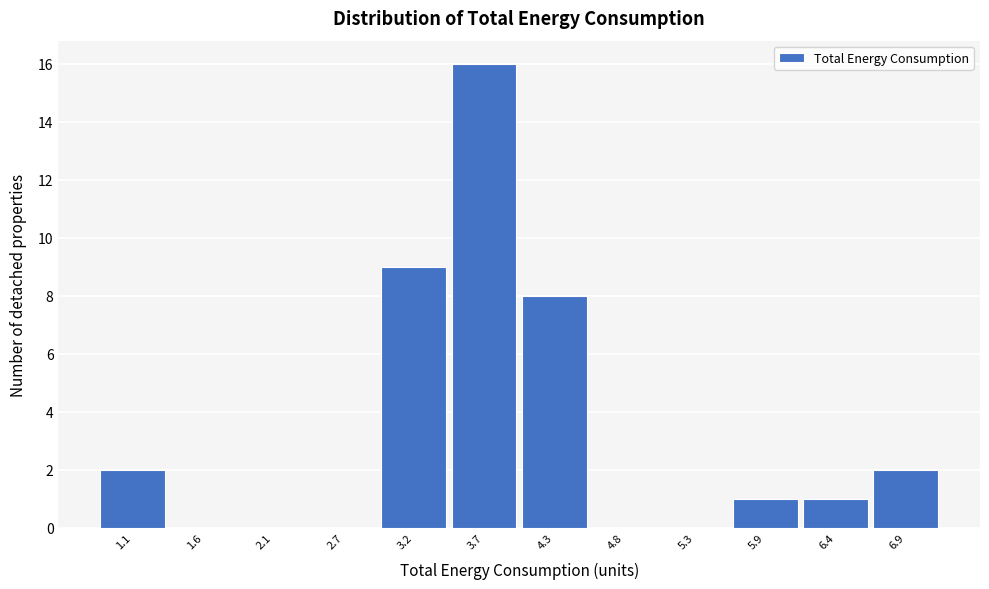

Approximately how many times larger is the value at 4.3 compared to 3.7?

0.5